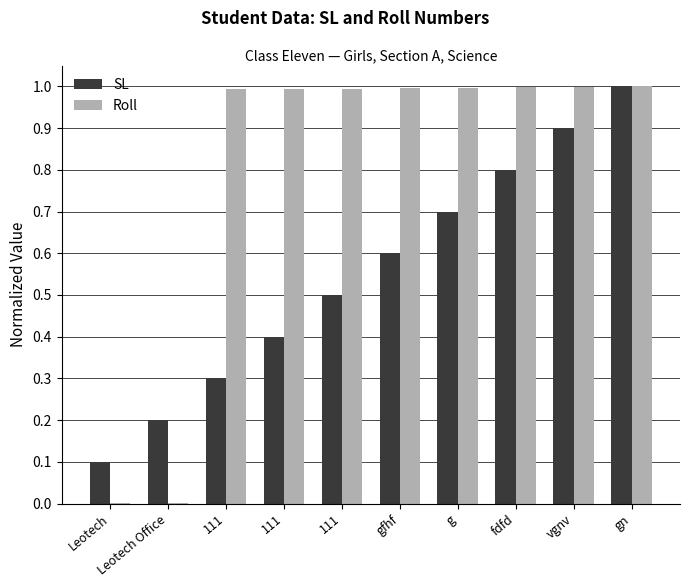

How many groups of bars are there?

10